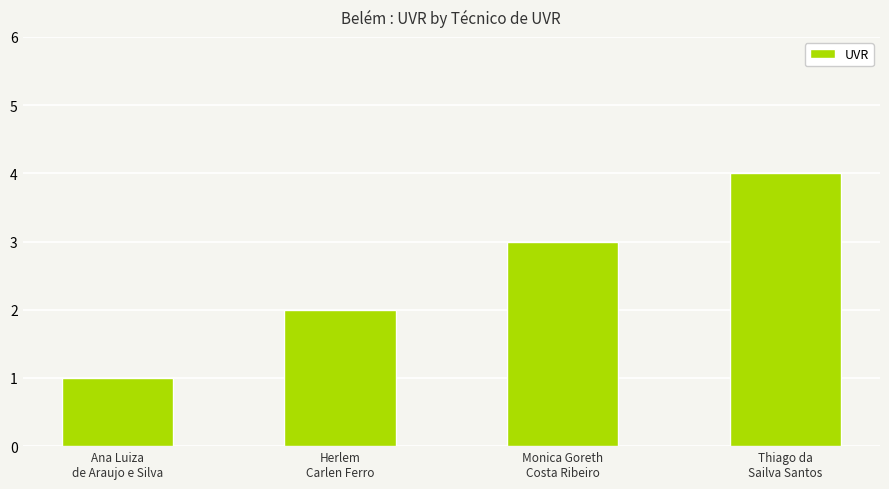

What is the sum of the values at Ana Luiza
de Araujo e Silva and Thiago da
Sailva Santos?

5